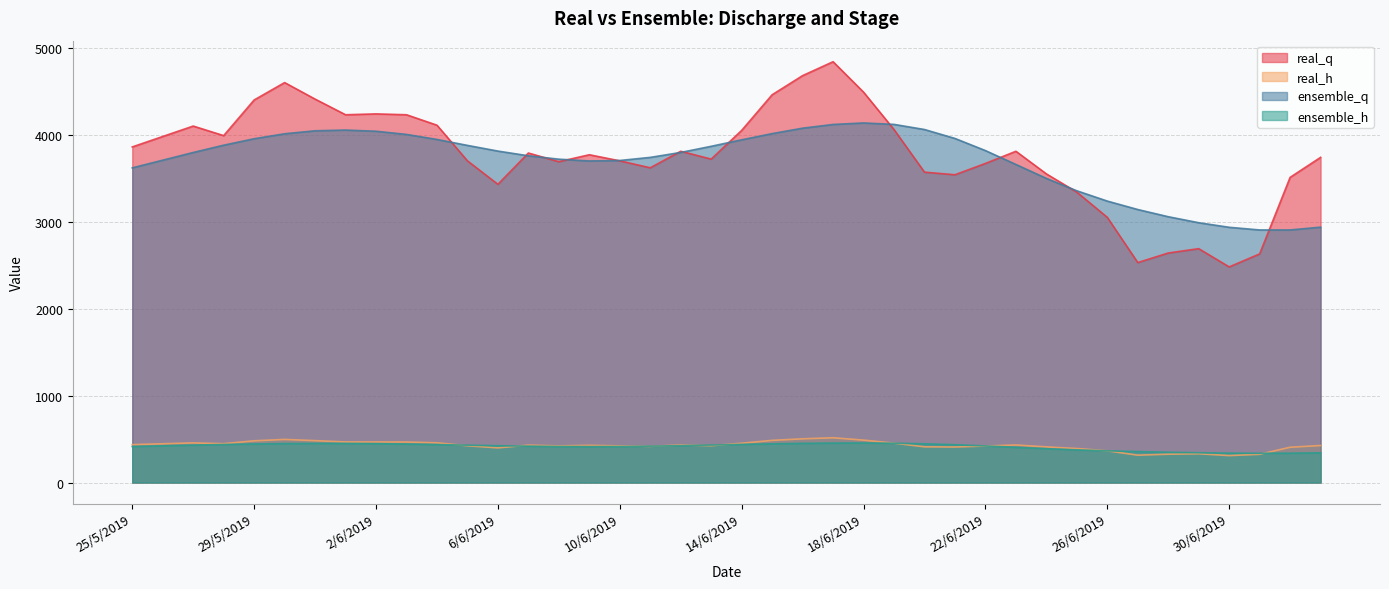

What are all the series names shown in the legend?

real_q, real_h, ensemble_q, ensemble_h